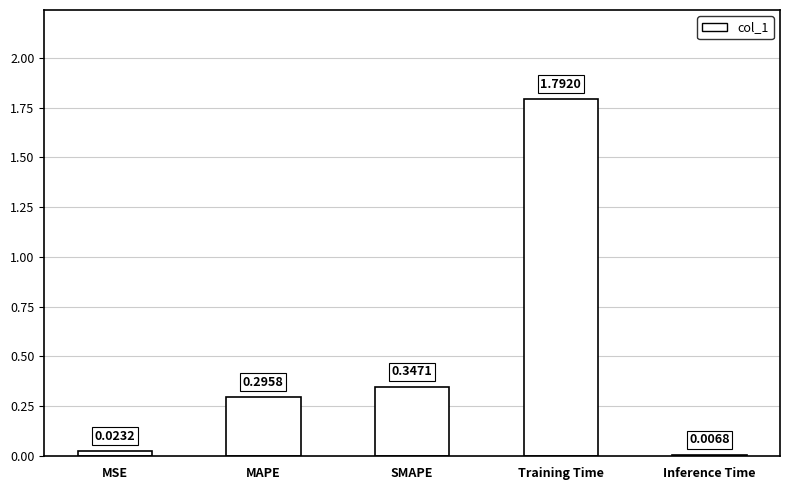

What is the label of the 5th bar from the right?

MSE